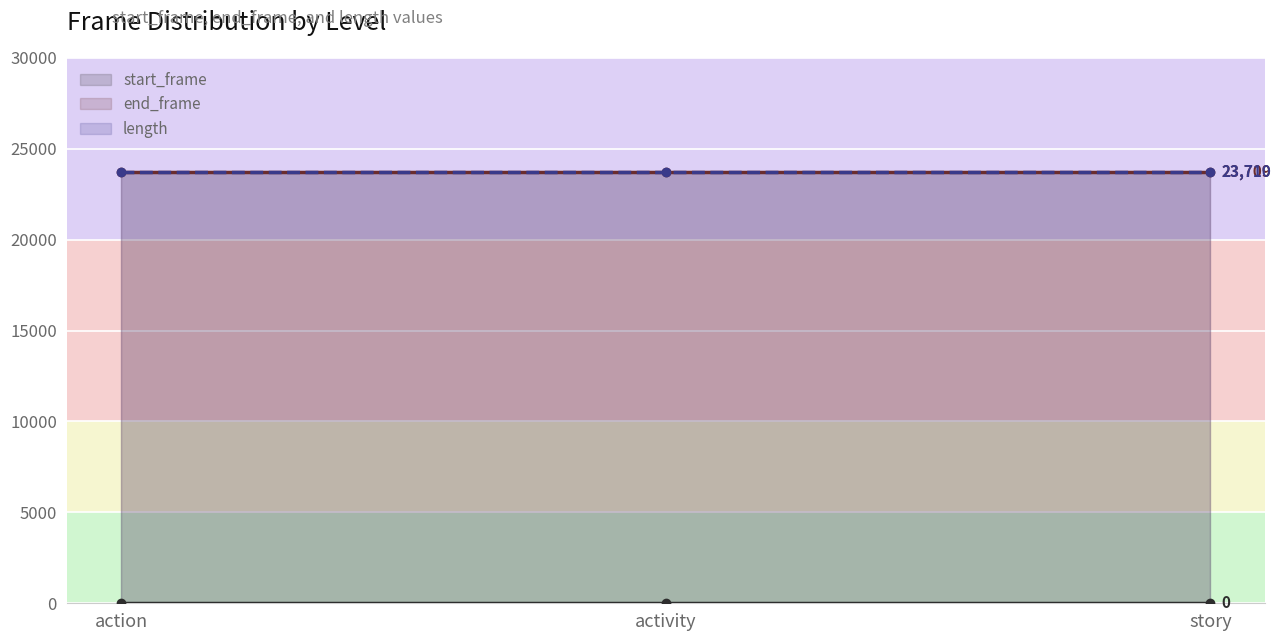

Reading right to left, list all the values displayed in this chart.

start_frame: 0	0	0
end_frame: 23709	23709	23709
length: 23710	23710	23710